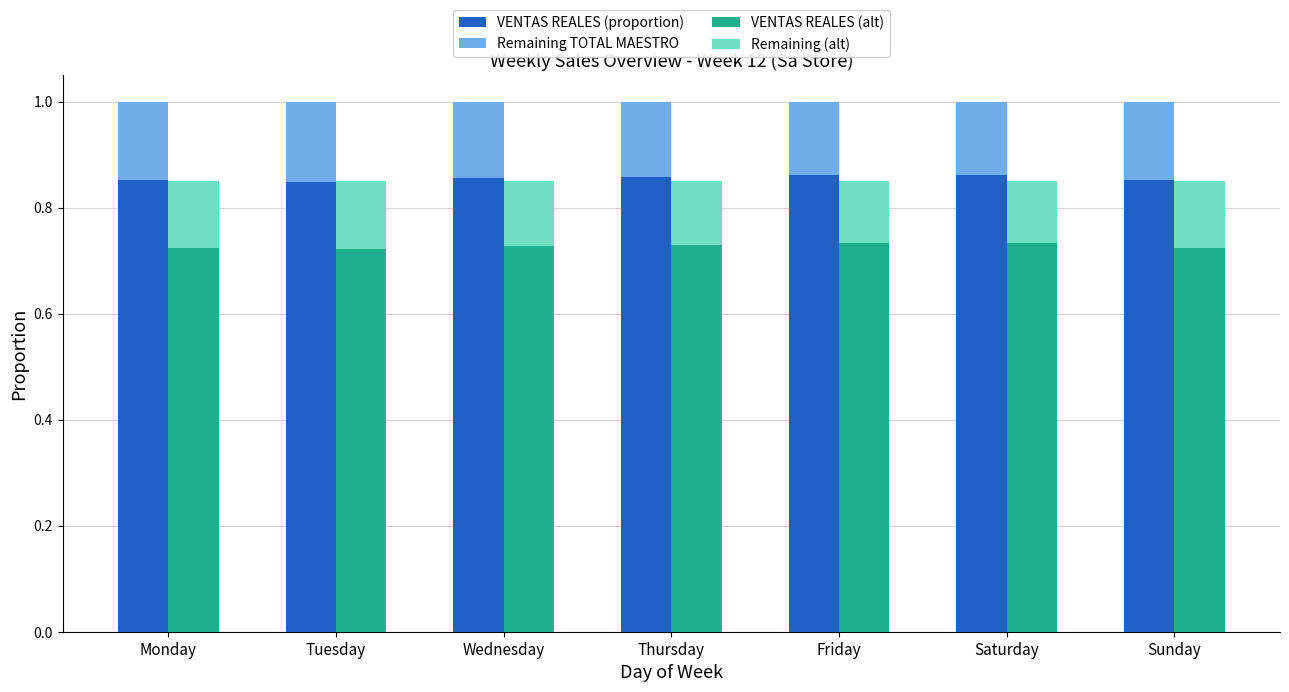

Is it true that VENTAS REALES (proportion) equals 0.3 at Friday?

False